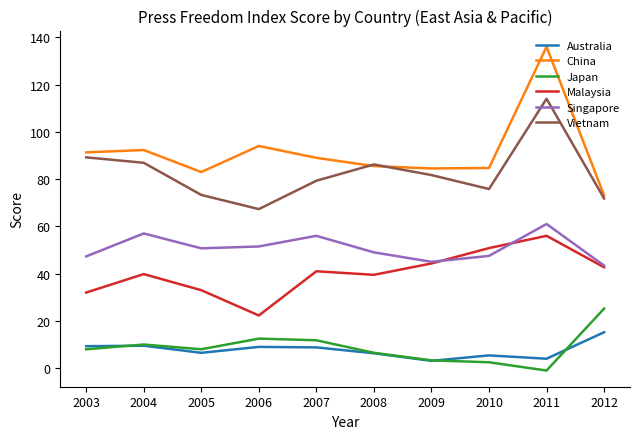

At how many categories does at least one series exceed 97?

1